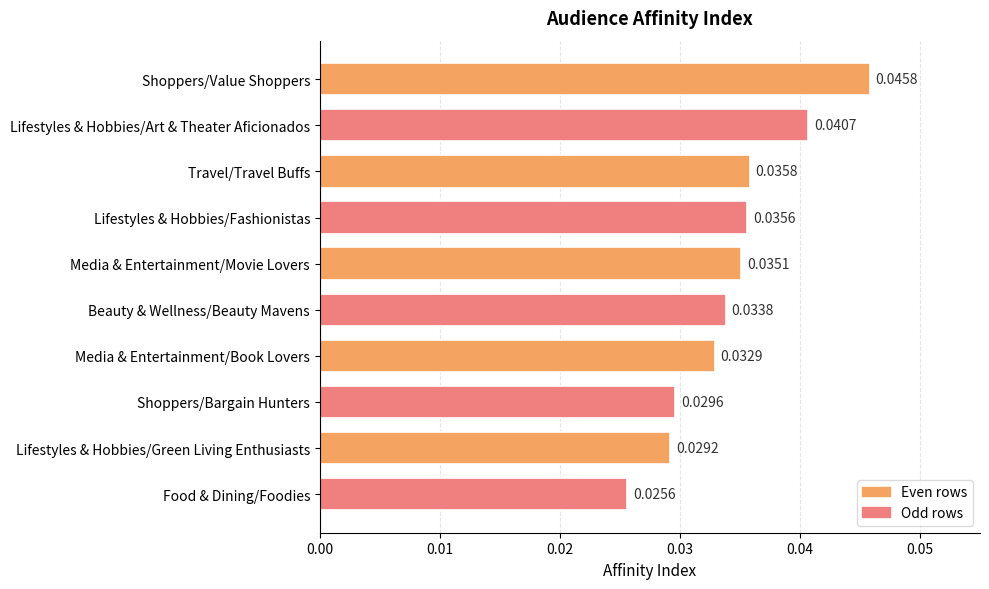

Which has a higher value, Lifestyles & Hobbies/Fashionistas or Shoppers/Value Shoppers?

Shoppers/Value Shoppers